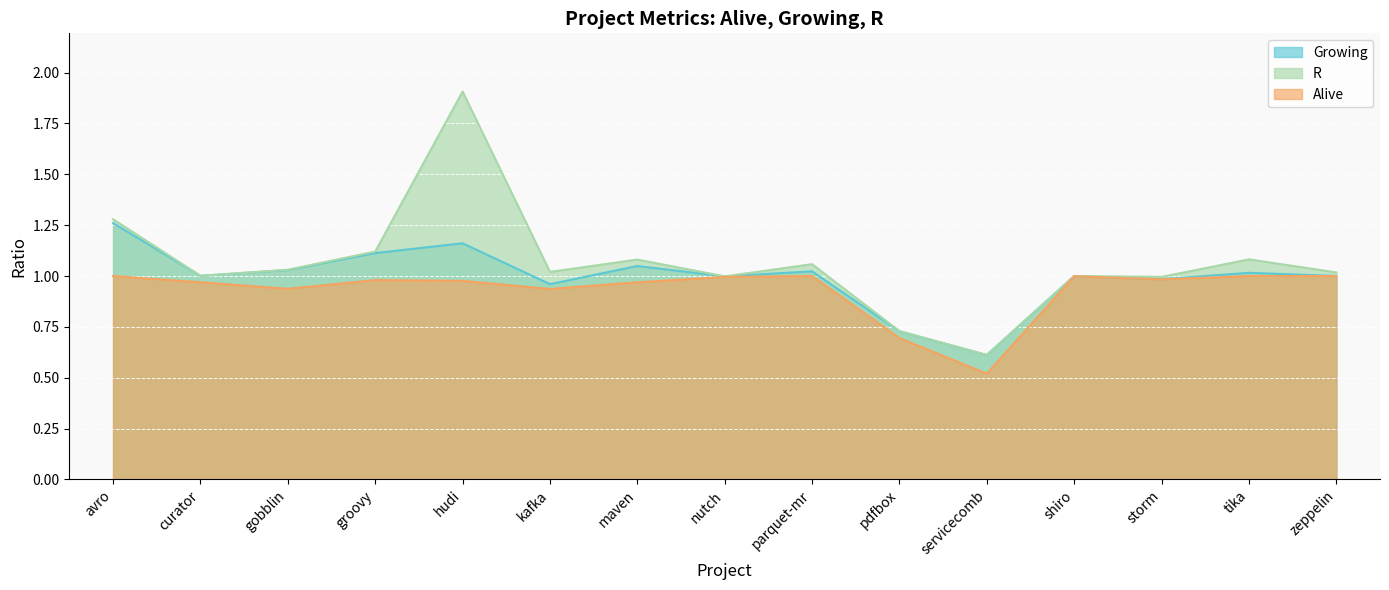

True or false: Growing and R cross at least once.

False